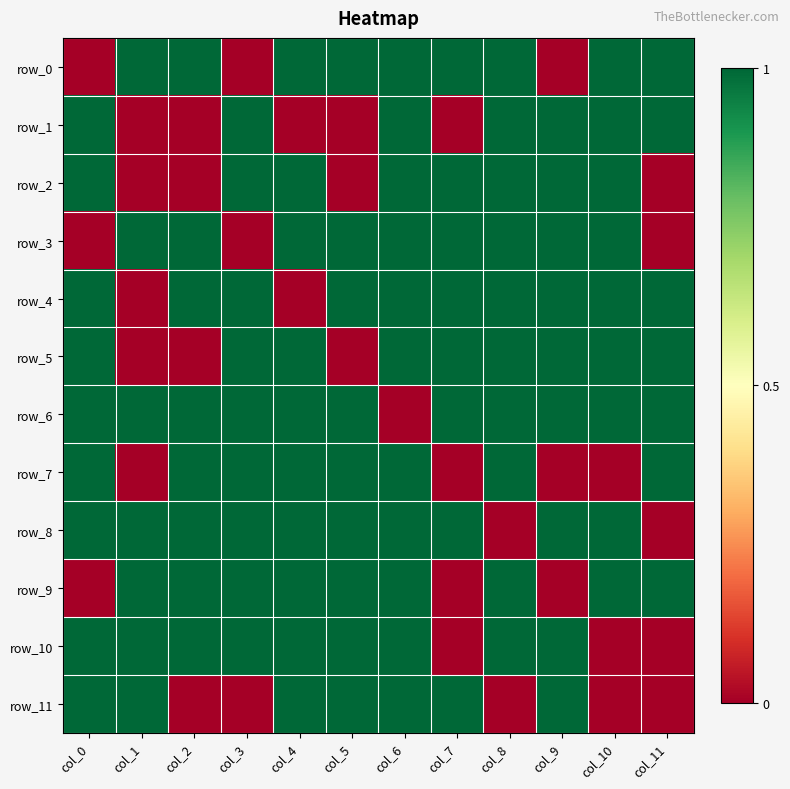

Which series has the largest total across all categories?

row_6